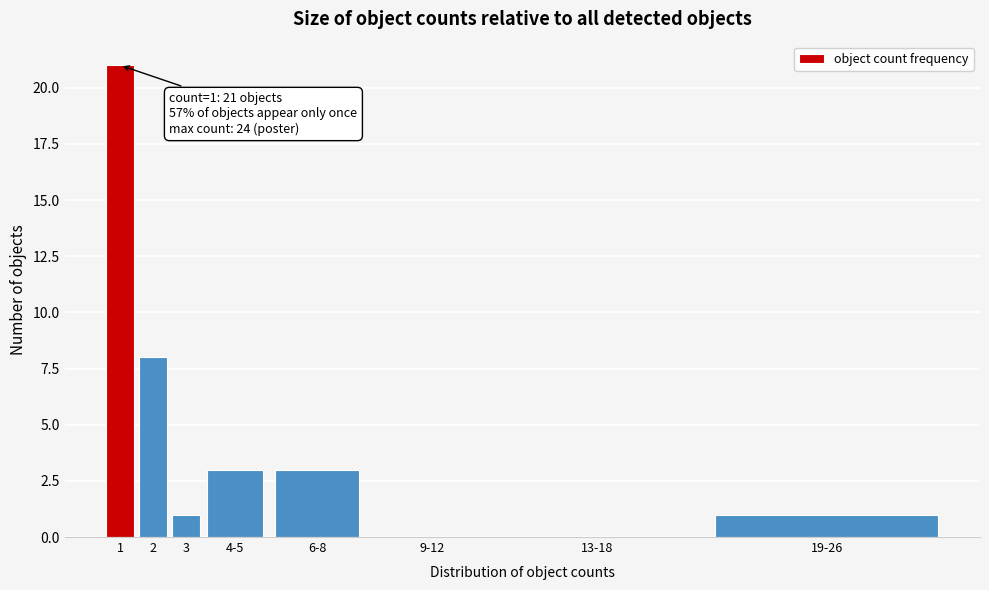

Reading right to left, extract all data points from this chart.

19-26=1	13-18=0	9-12=0	6-8=3	4-5=3	3=1	2=8	1=21